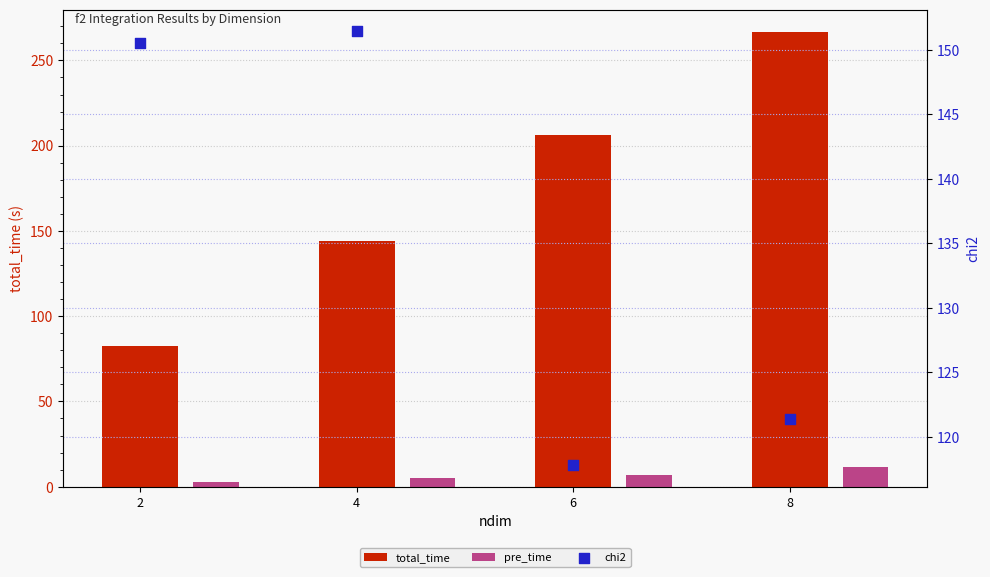

Which series contains the highest Y value?

total_time